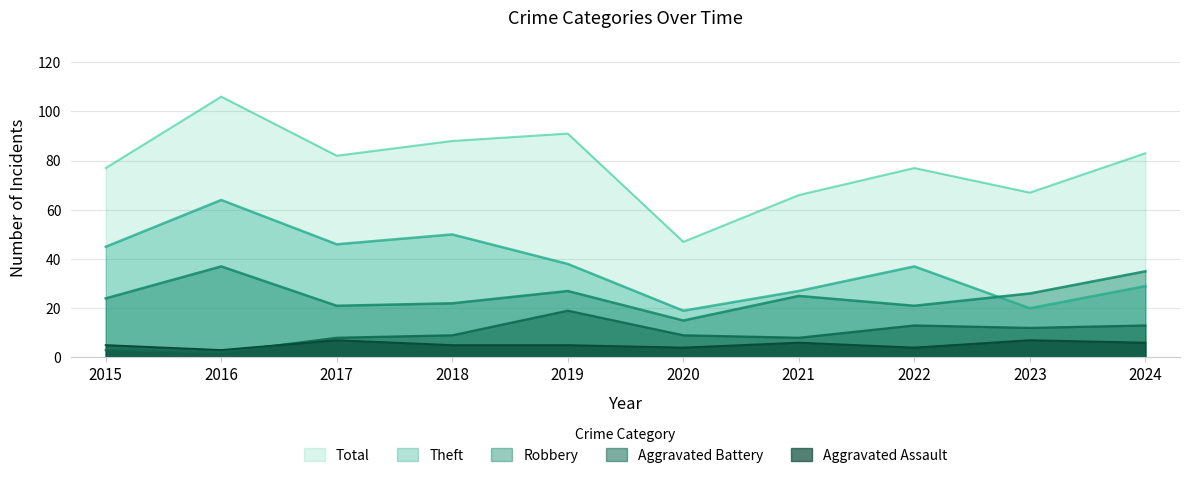

Does the chart display data point markers on the line(s)?

No